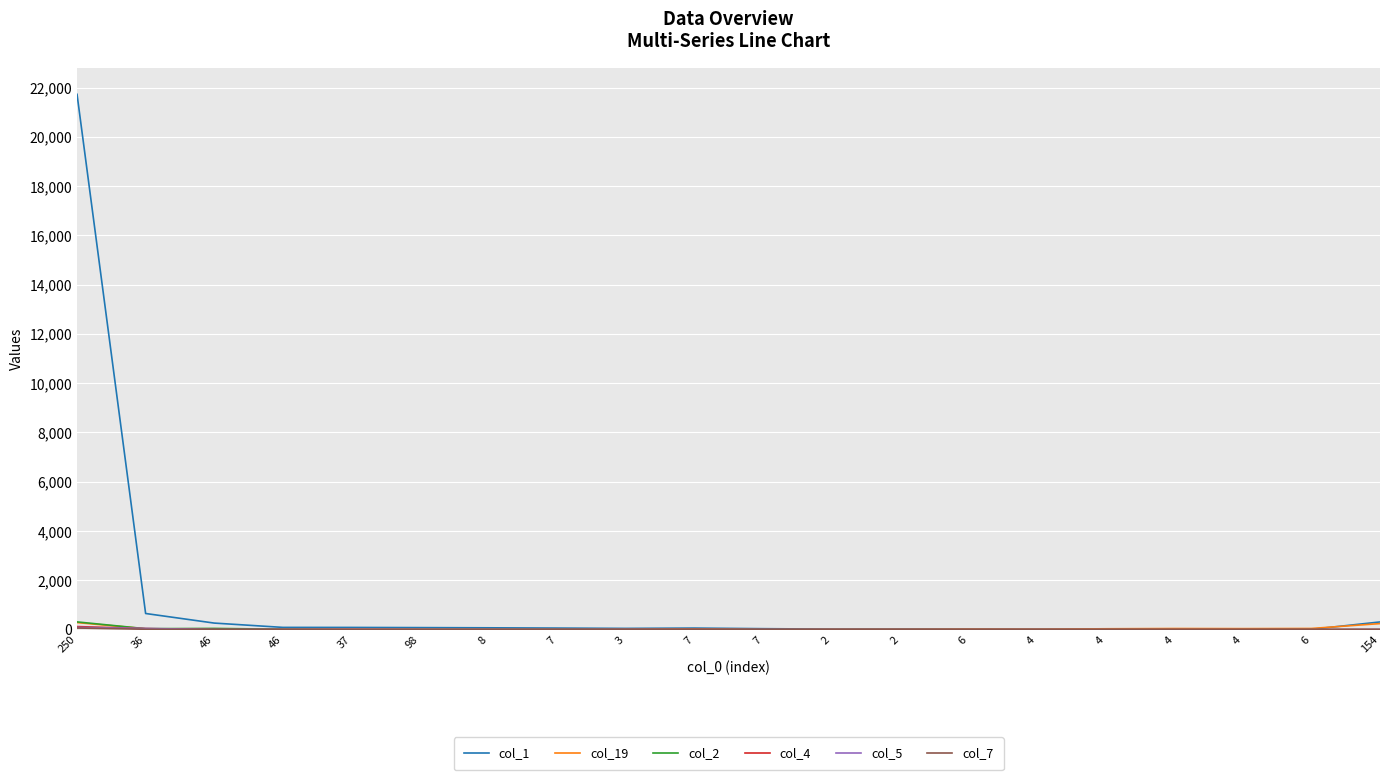

How many lines are shown in the chart?

6